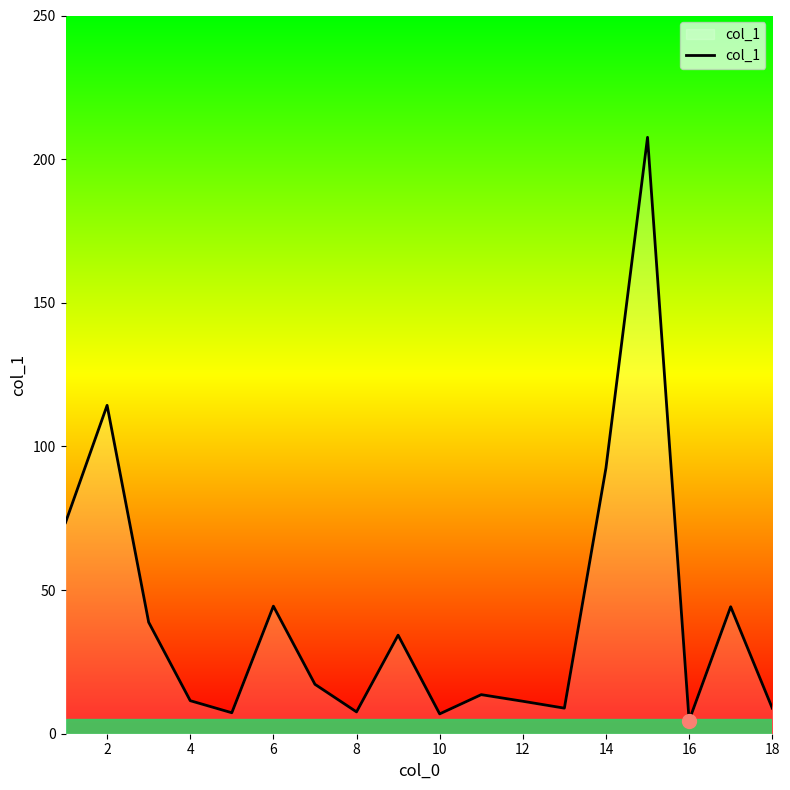

What is the difference between the maximum and minimum values?

203.0